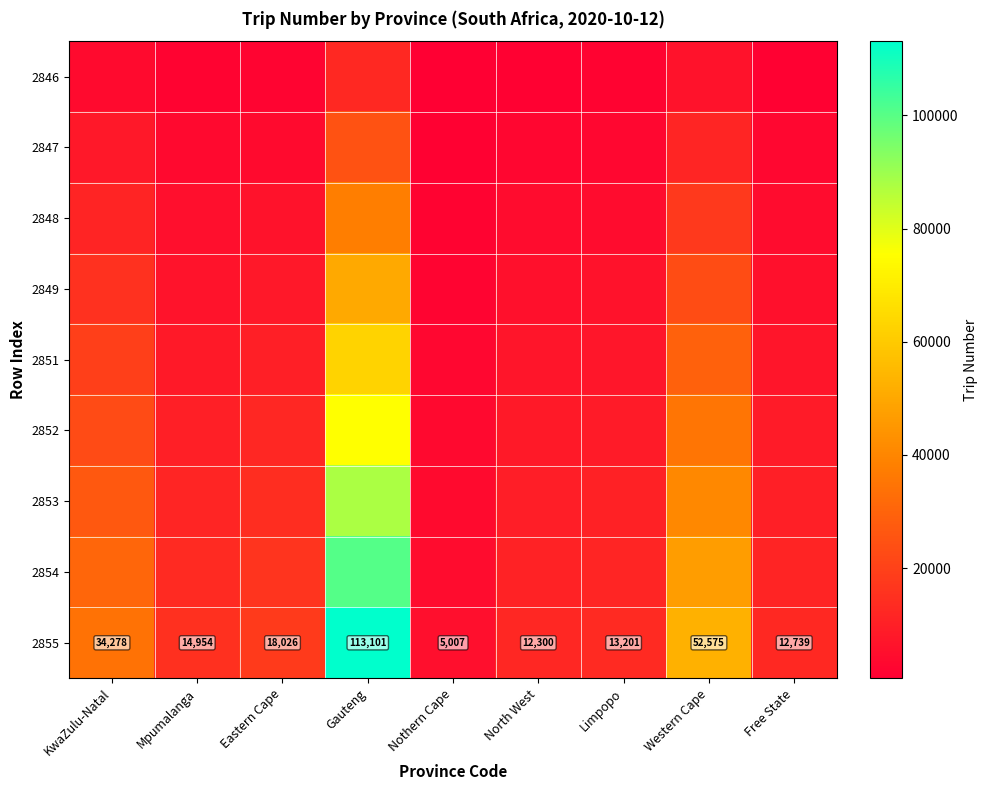

Which category has the highest value in the 2855 series?

Gauteng